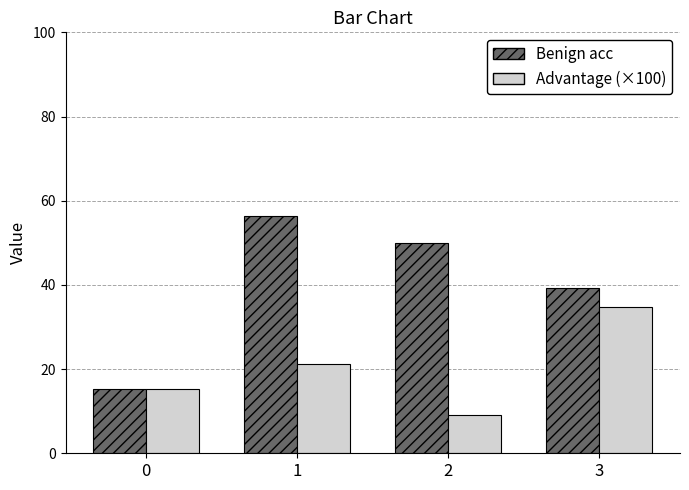

At which label is Advantage (×100) closest to 21?

1